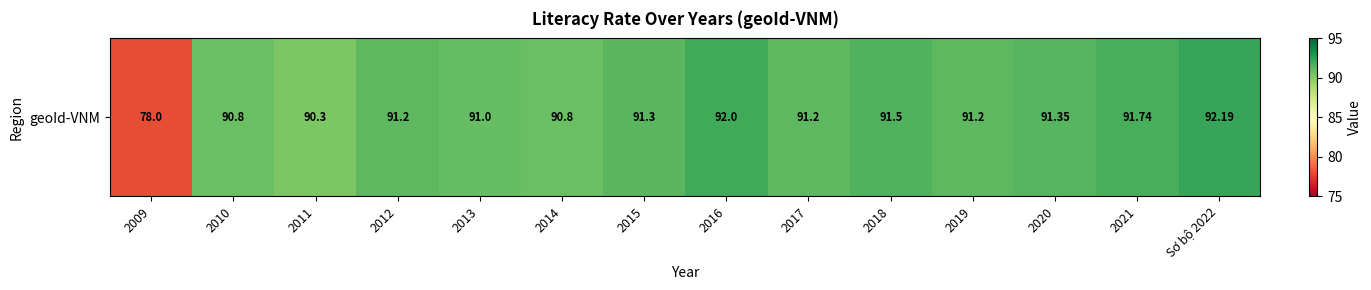

Read the value at 2017.

91.2